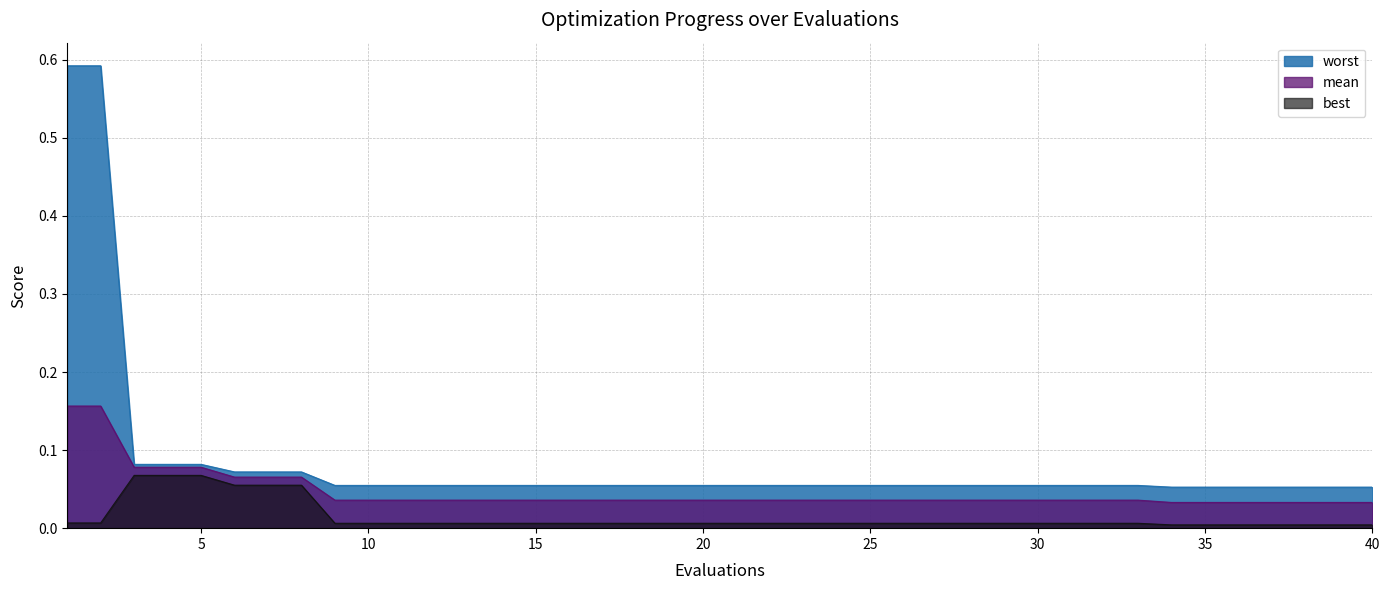

True or false: worst and mean intersect in this chart.

False